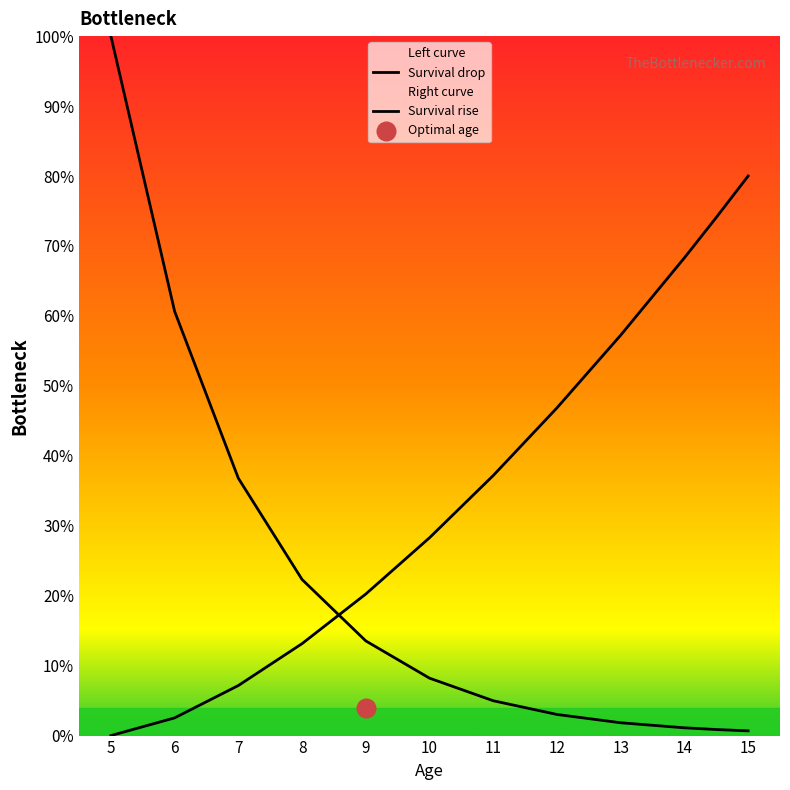

Which series has the largest total across all categories?

Survival rise